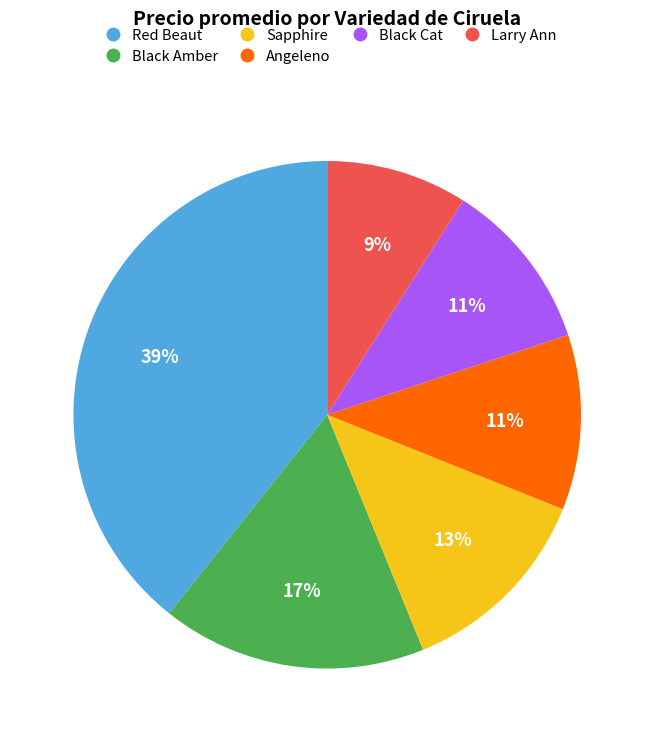

How many segments does this pie chart have?

6